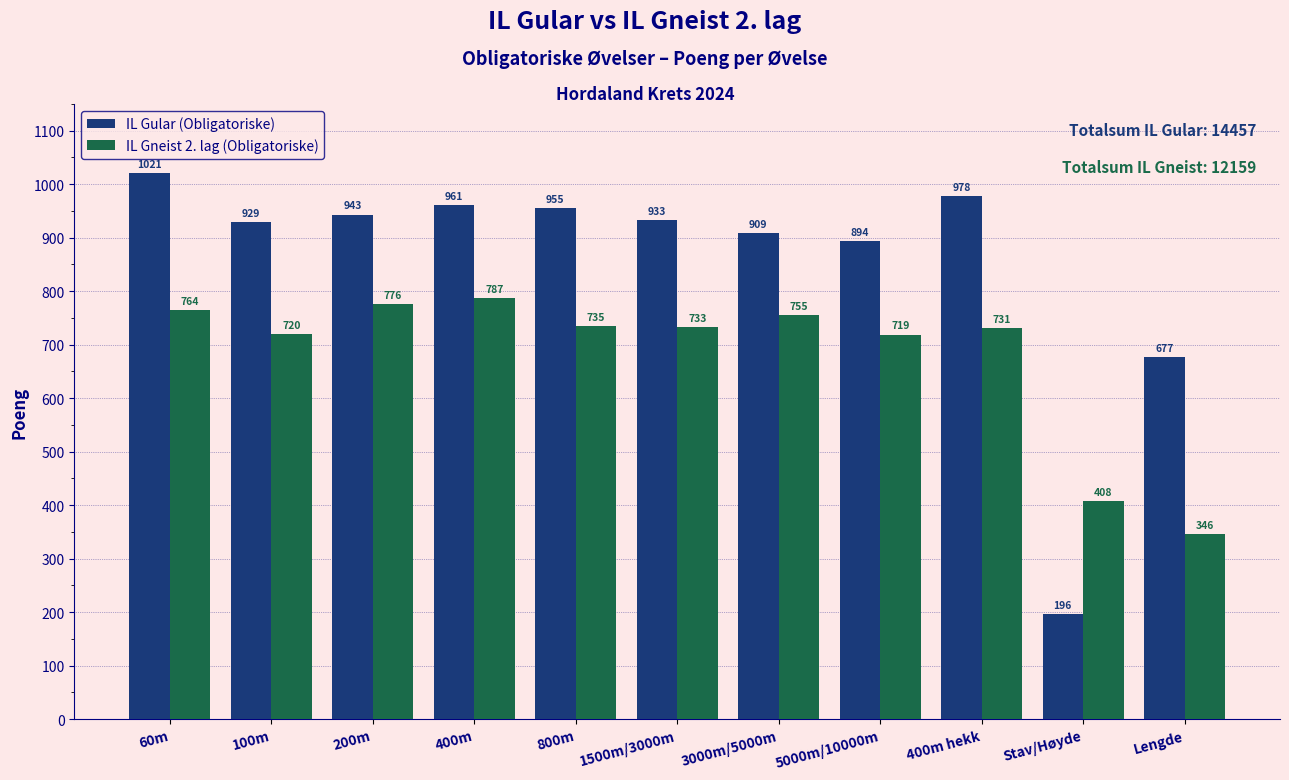

The IL Gular (Obligatoriske) series shows 909 at 3000m/5000m. True or false?

True